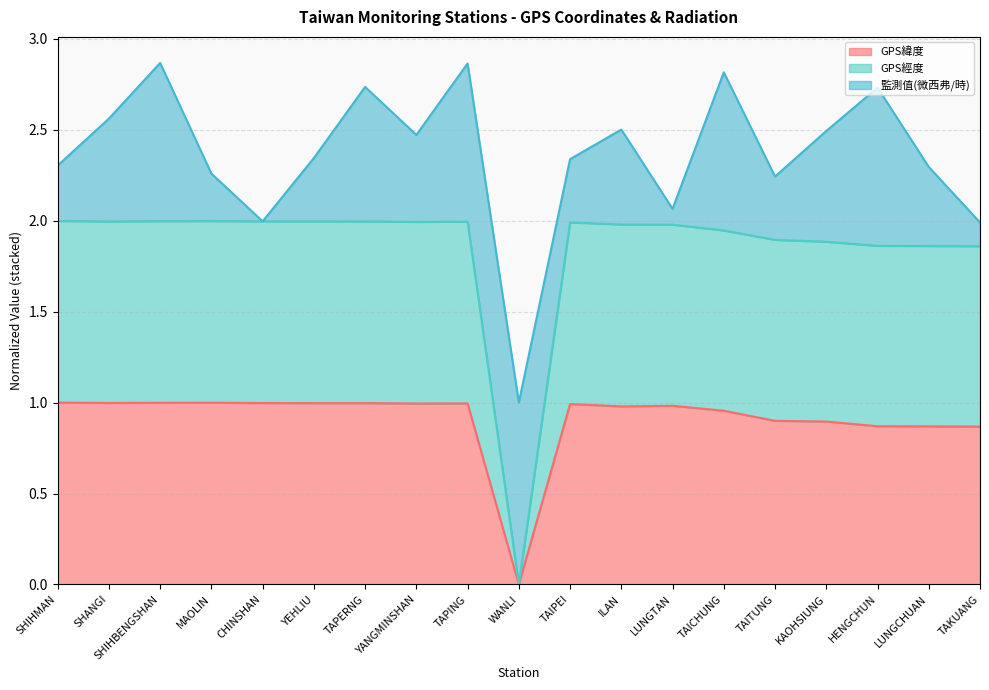

Does the chart display data point markers on the line(s)?

No